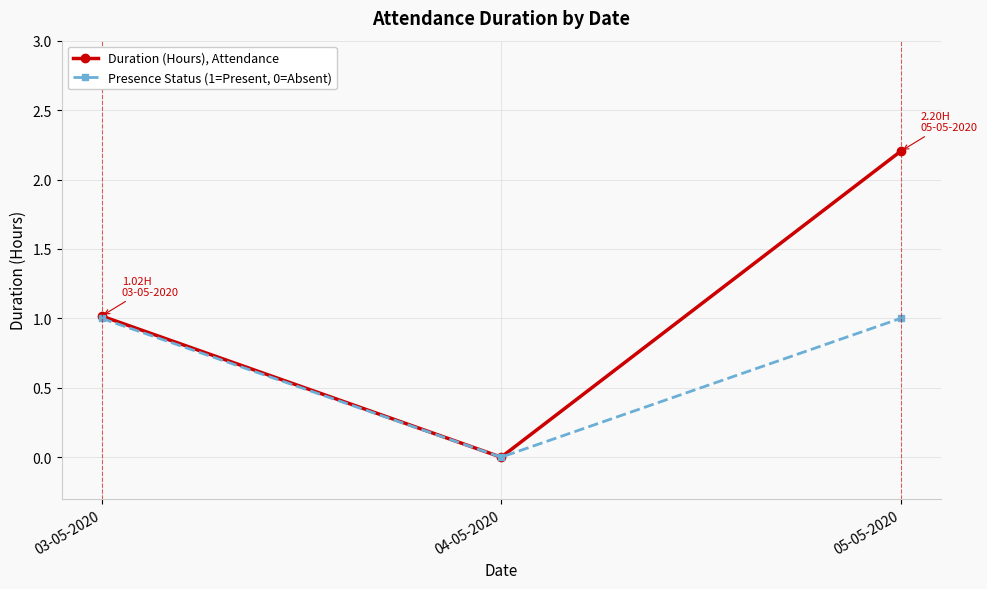

Which series has the widest spread of values?

Duration (Hours), Attendance